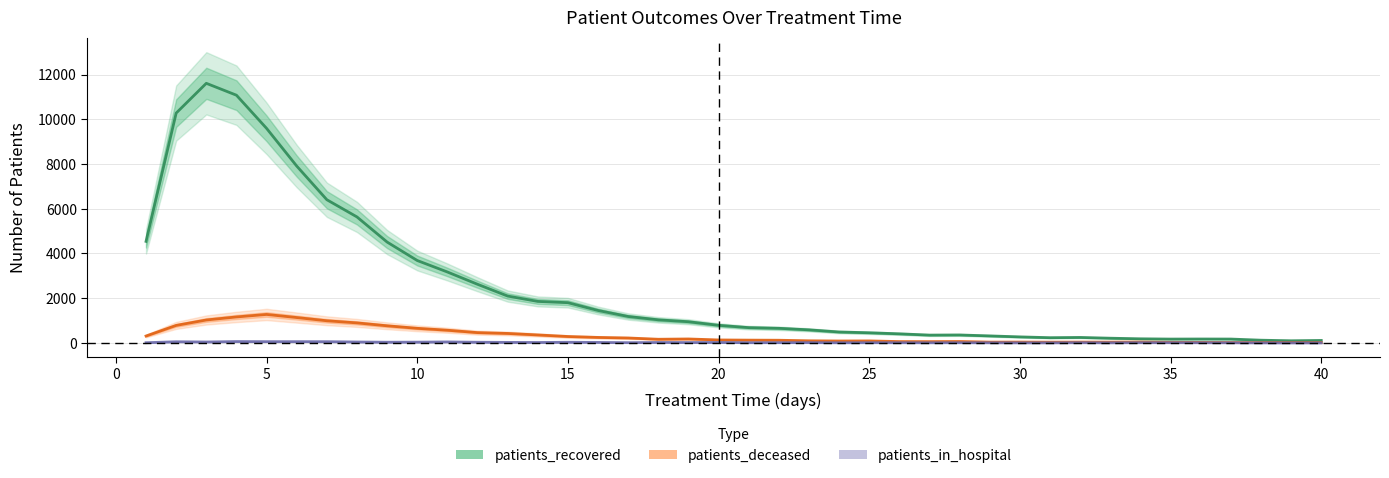

Reading right to left, transcribe all the data shown in this chart.

patients_recovered: 110	95	121	172	174	171	183	210	244	233	269	313	355	349	406	453	488	584	653	683	787	947	1032	1181	1450	1799	1856	2096	2623	3173	3686	4512	5636	6406	7913	9599	11083	11615	10283	4543
patients_deceased: 16	16	16	15	22	26	39	35	36	33	37	35	63	57	59	89	85	94	119	124	132	176	163	220	245	286	356	423	460	567	652	765	895	990	1134	1273	1161	1025	783	308
patients_in_hospital: 0	0	1	4	6	8	8	3	7	2	2	4	7	5	7	8	5	11	10	8	19	16	19	10	21	28	18	23	29	43	33	30	40	54	55	55	60	40	51	8